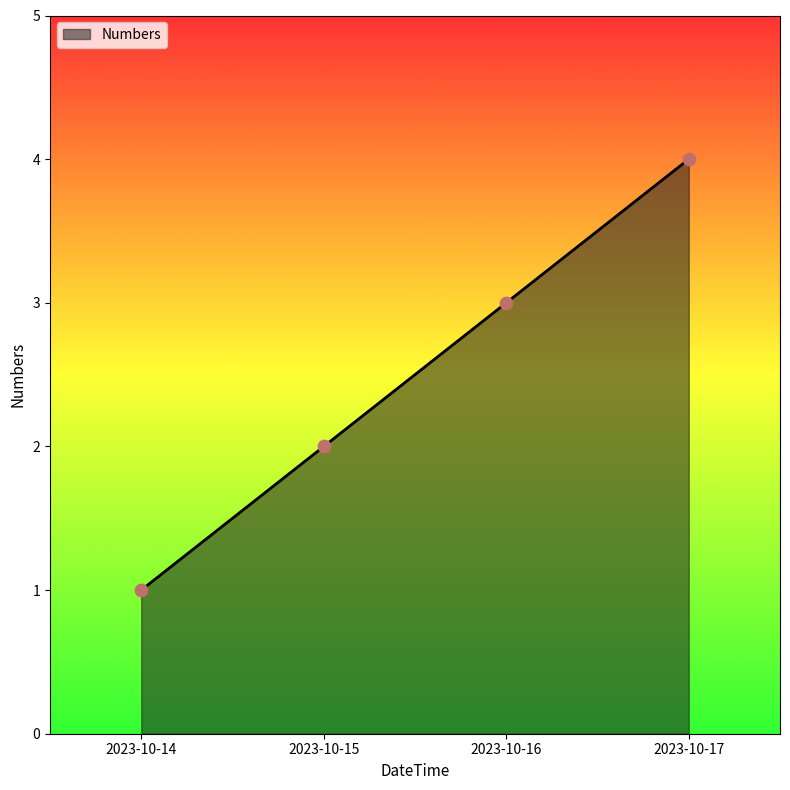

Between 2023-10-14 and 2023-10-17, which is larger?

2023-10-17